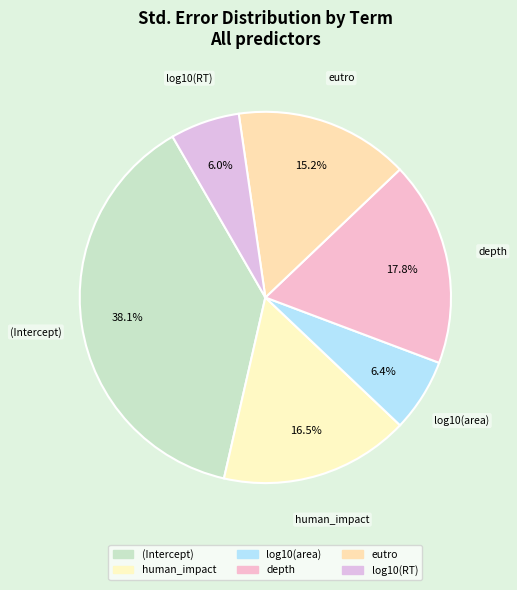

To the nearest percent, what is the average slice percentage?

17%